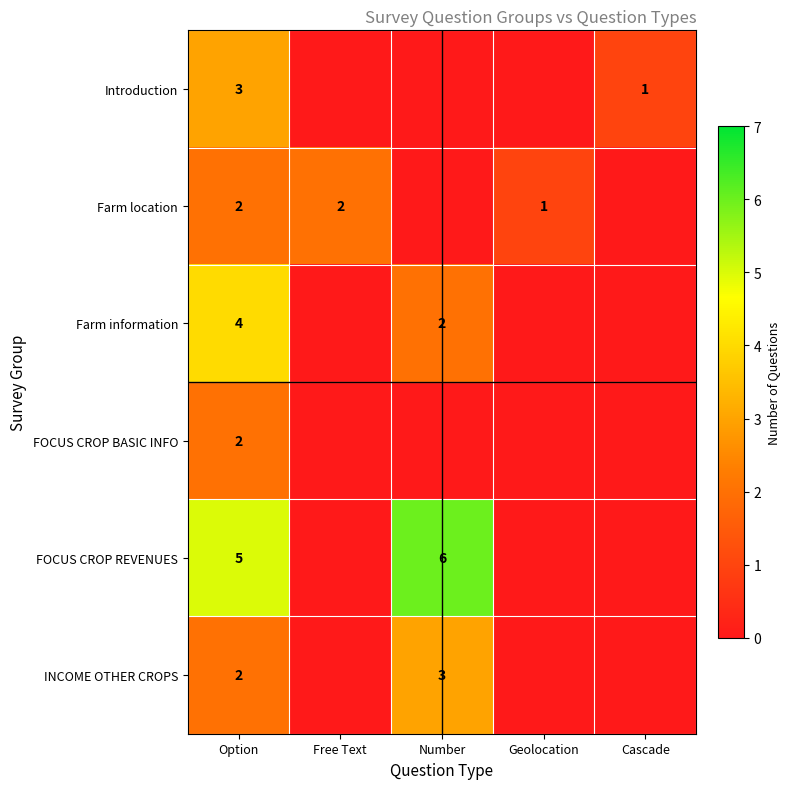

True or false: Farm location has a value of 1 at Geolocation.

True